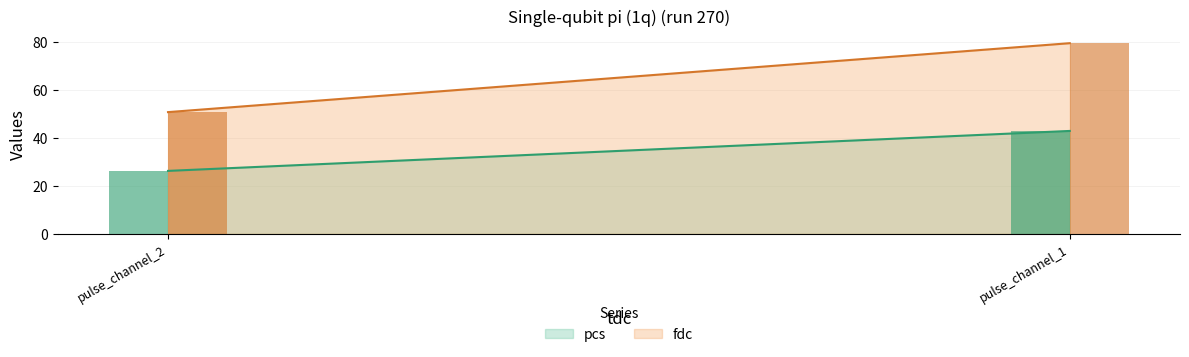

The pcs series shows 60.9 at pulse_channel_1. True or false?

False